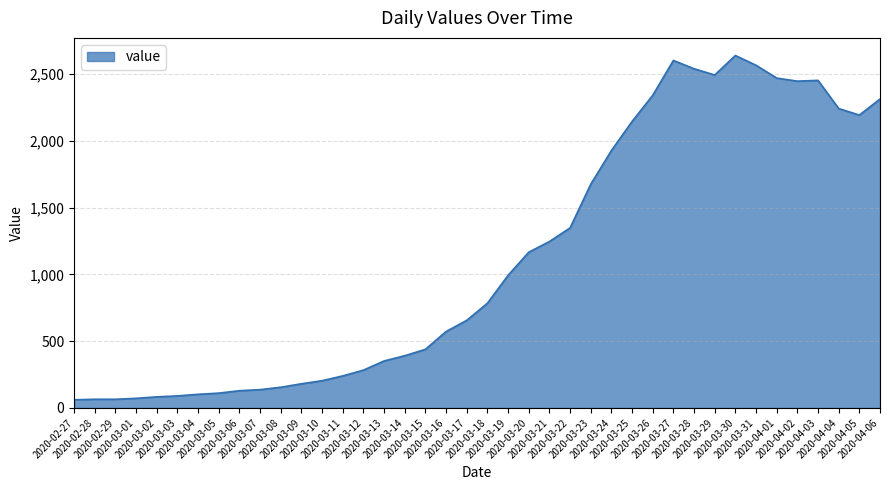

What is the minimum value shown in the chart?

61